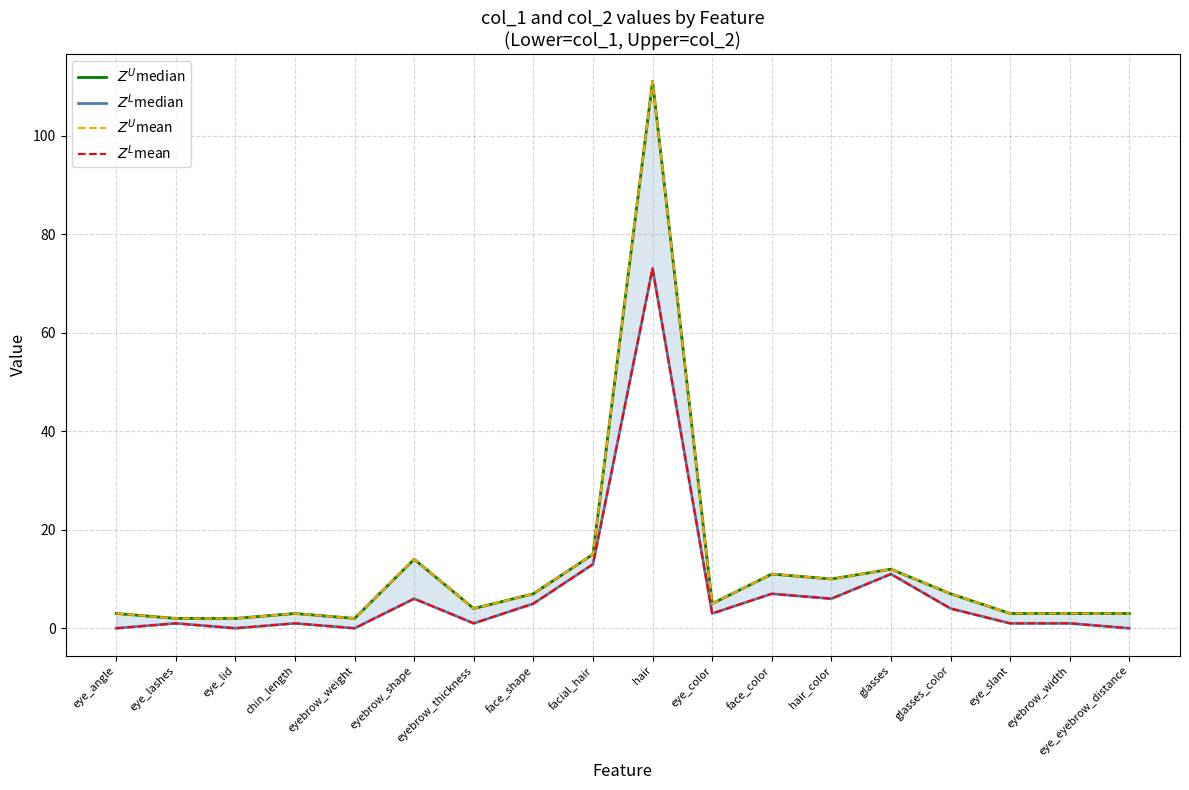

At which category does $Z^U$median reach its first local valley?

eyebrow_weight